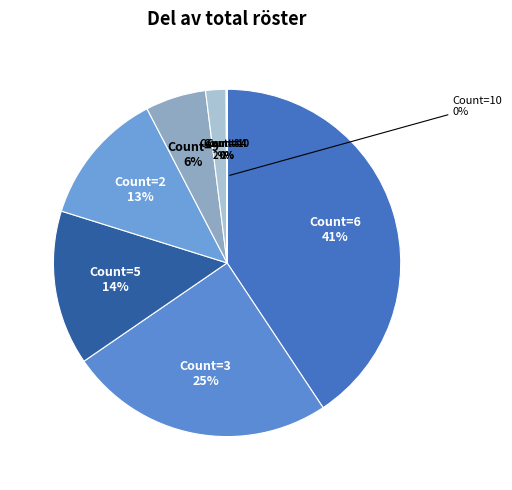

The 5 slice represents 4% of the pie. True or false?

False